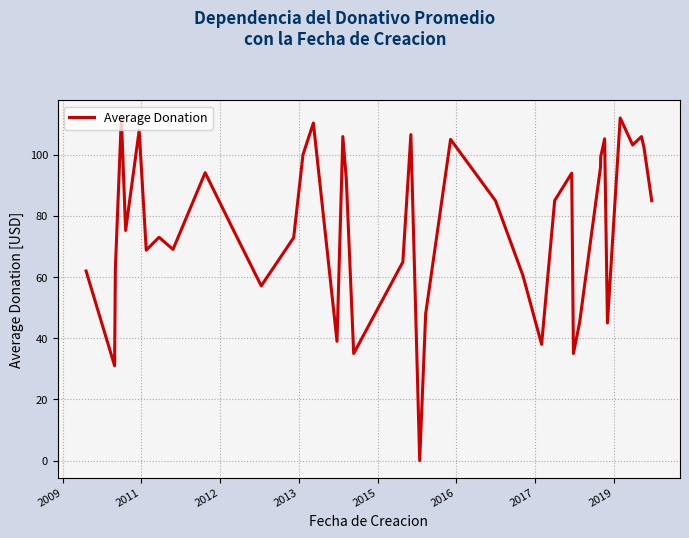

What is the greatest value displayed?

112.2